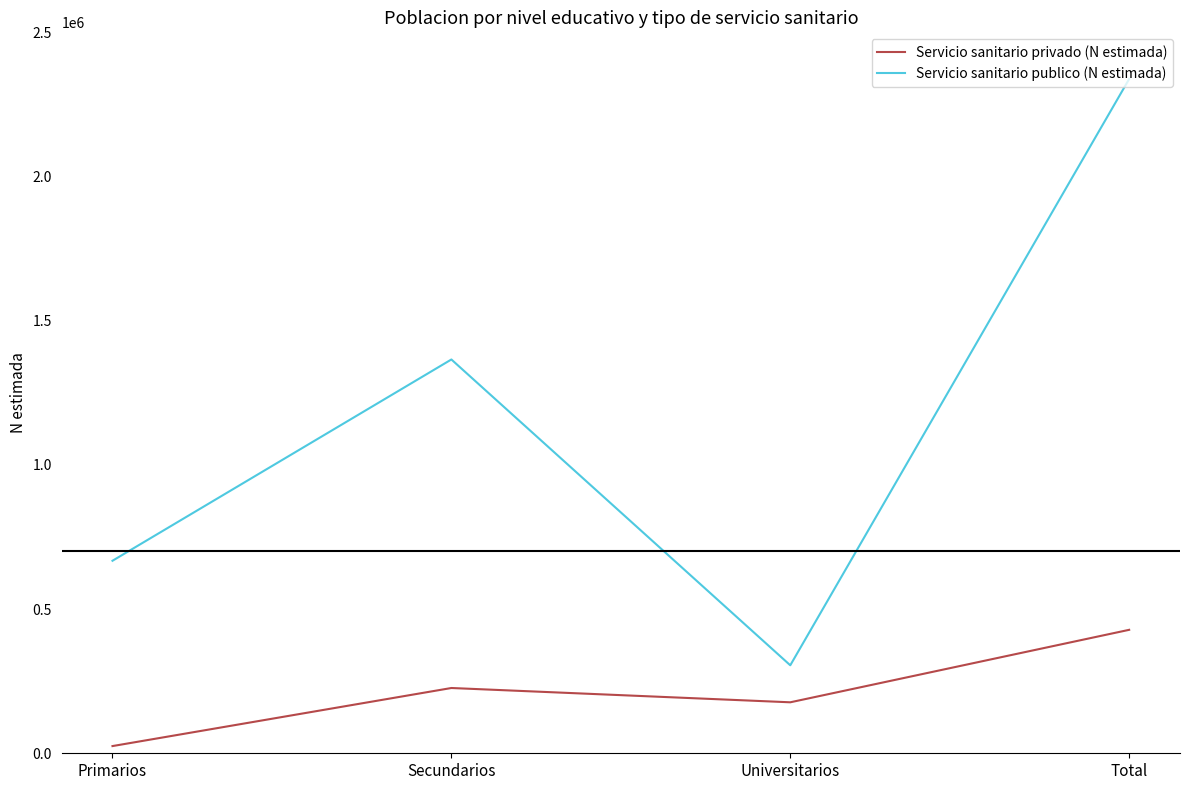

At how many categories does at least one series exceed 1549532?

1